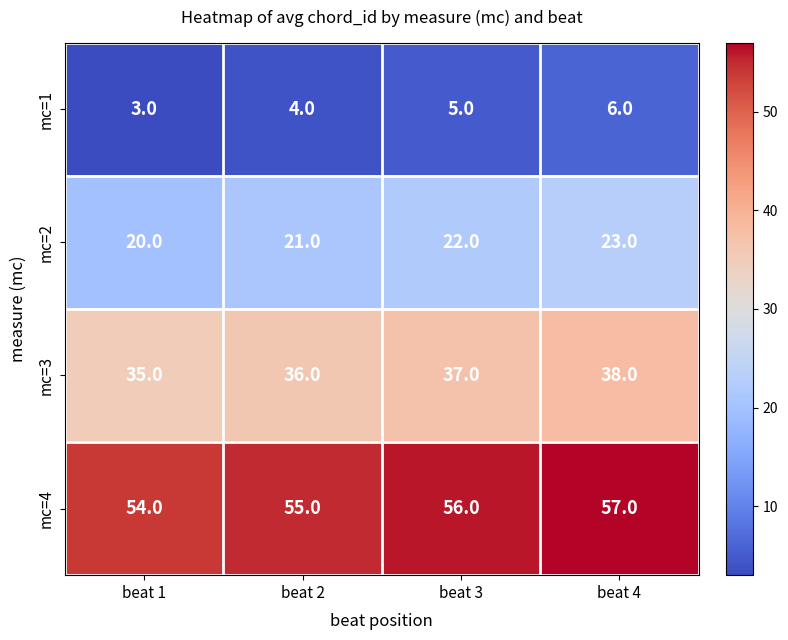

List the series in order of their peak value, lowest first.

mc=1, mc=2, mc=3, mc=4